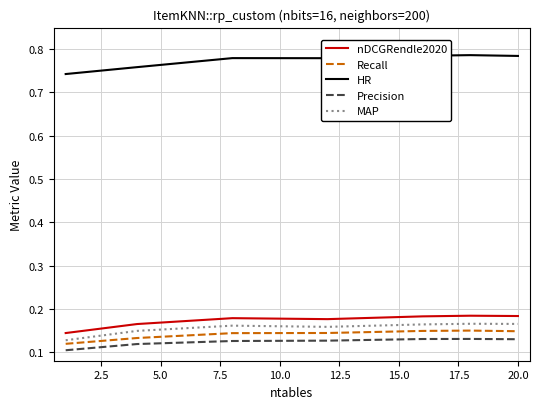

At how many categories does at least one series exceed 0?

7